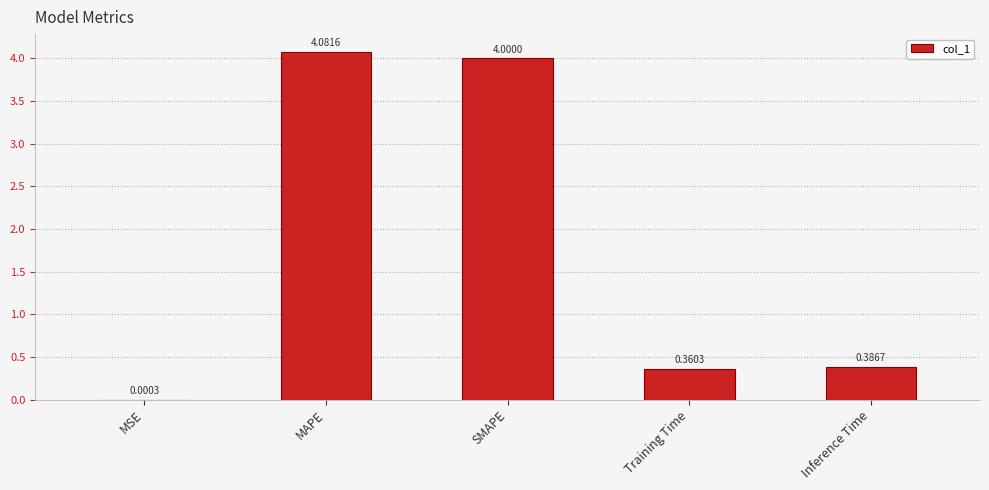

At which label is the value closest to 2?

Inference Time